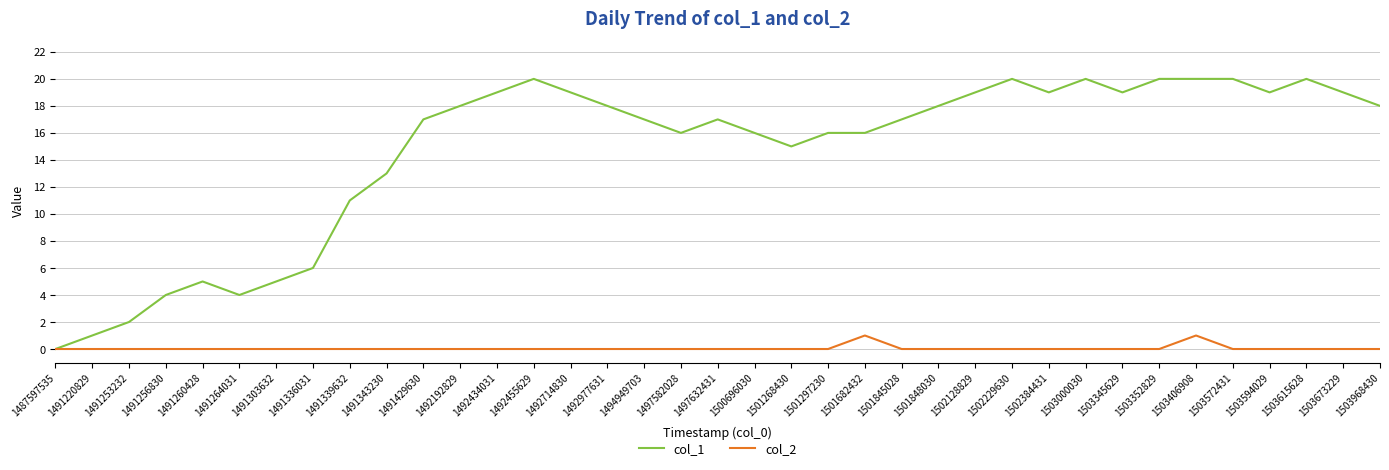

What is the difference between the second highest and minimum values in the col_1 series?

20